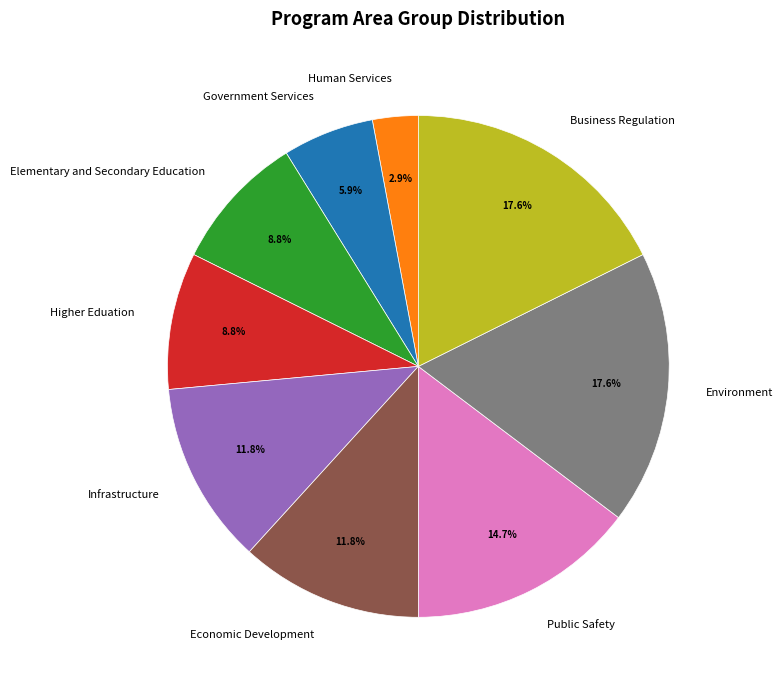

Which slice is the smallest?

Human Services